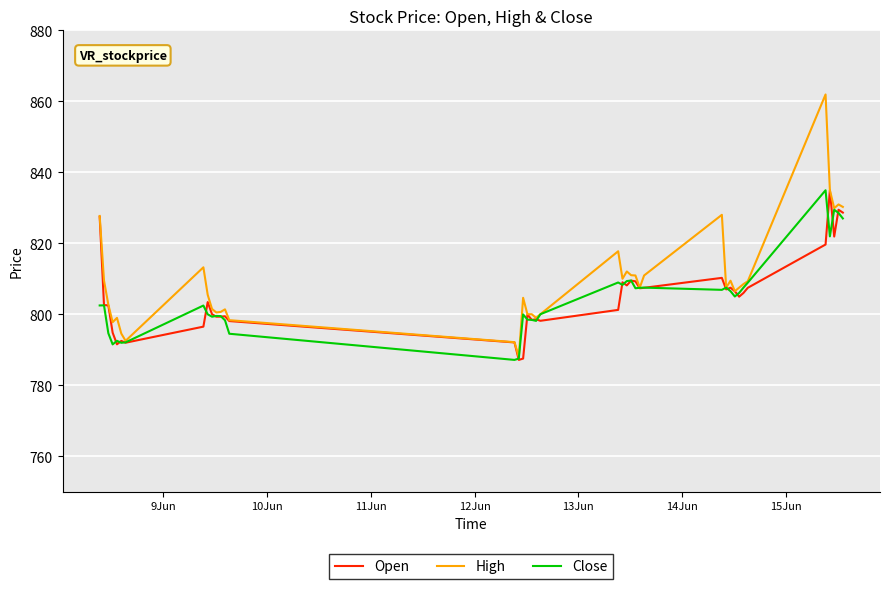

Which series has the widest spread of values?

High